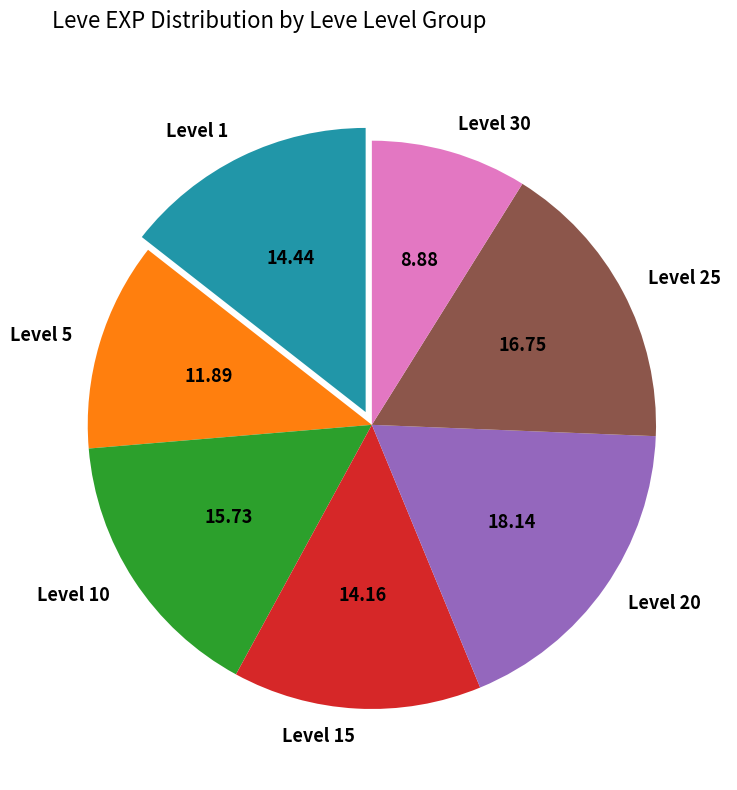

Combined, do Level 10 and Level 20 account for over 50%?

No